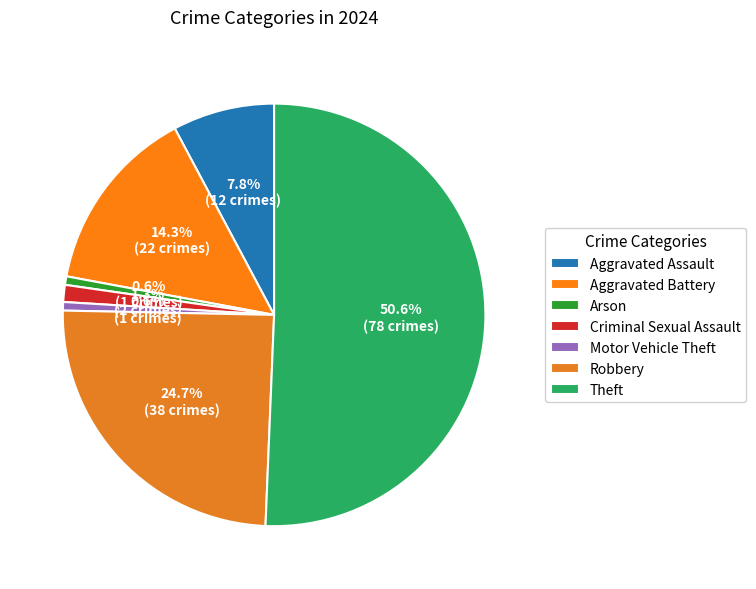

Do Aggravated Battery and Theft together represent more than half of the pie?

Yes